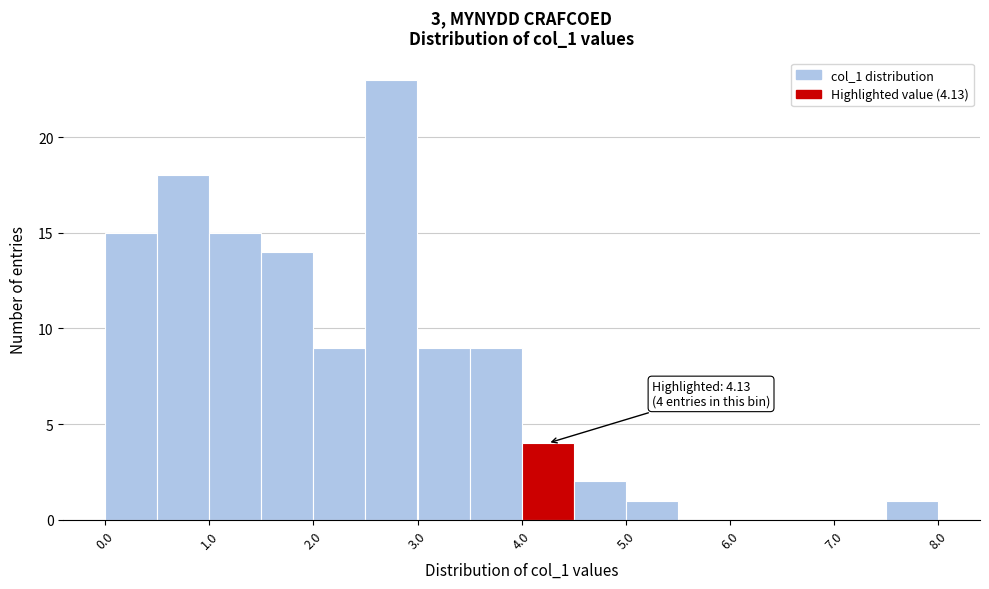

Over which range of the x-axis is the bar tallest?

2.5 to 3.0